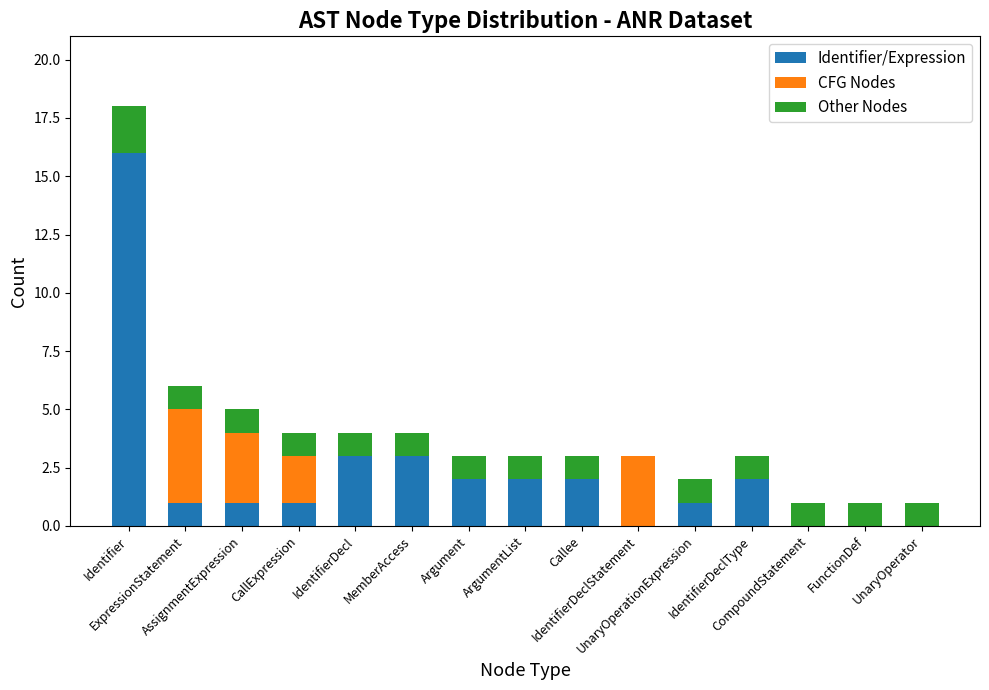

The value of Identifier/Expression at IdentifierDeclStatement is 0. True or false?

True